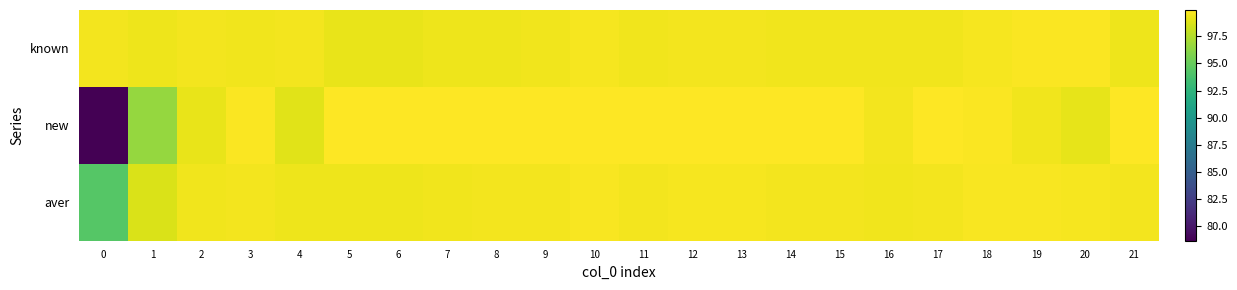

Reading right to left, list all the values displayed in this chart.

known: 21=99.4	20=99.8	19=99.8	18=99.7	17=99.5	16=99.5	15=99.5	14=99.5	13=99.6	12=99.6	11=99.5	10=99.6	9=99.5	8=99.4	7=99.4	6=99.2	5=99.3	4=99.6	3=99.5	2=99.6	1=99.4	0=99.5
new: 21=99.8	20=99.1	19=99.5	18=99.8	17=99.8	16=99.5	15=99.9	14=99.9	13=99.9	12=99.8	11=99.9	10=99.9	9=99.9	8=99.9	7=99.9	6=99.9	5=99.9	4=98.9	3=99.8	2=99.3	1=96.6	0=78.7
aver: 21=99.5	20=99.6	19=99.7	18=99.7	17=99.6	16=99.5	15=99.6	14=99.6	13=99.6	12=99.7	11=99.6	10=99.7	9=99.6	8=99.5	7=99.5	6=99.4	5=99.4	4=99.4	3=99.5	2=99.5	1=98.7	0=94.3